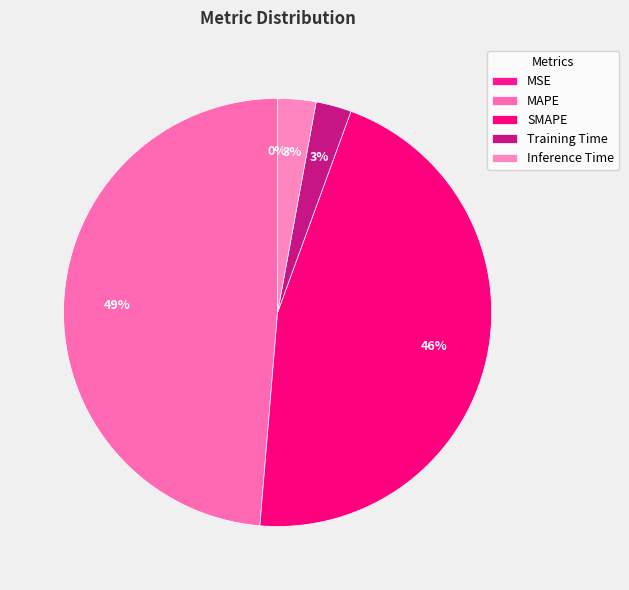

Is there a majority slice in this chart?

No